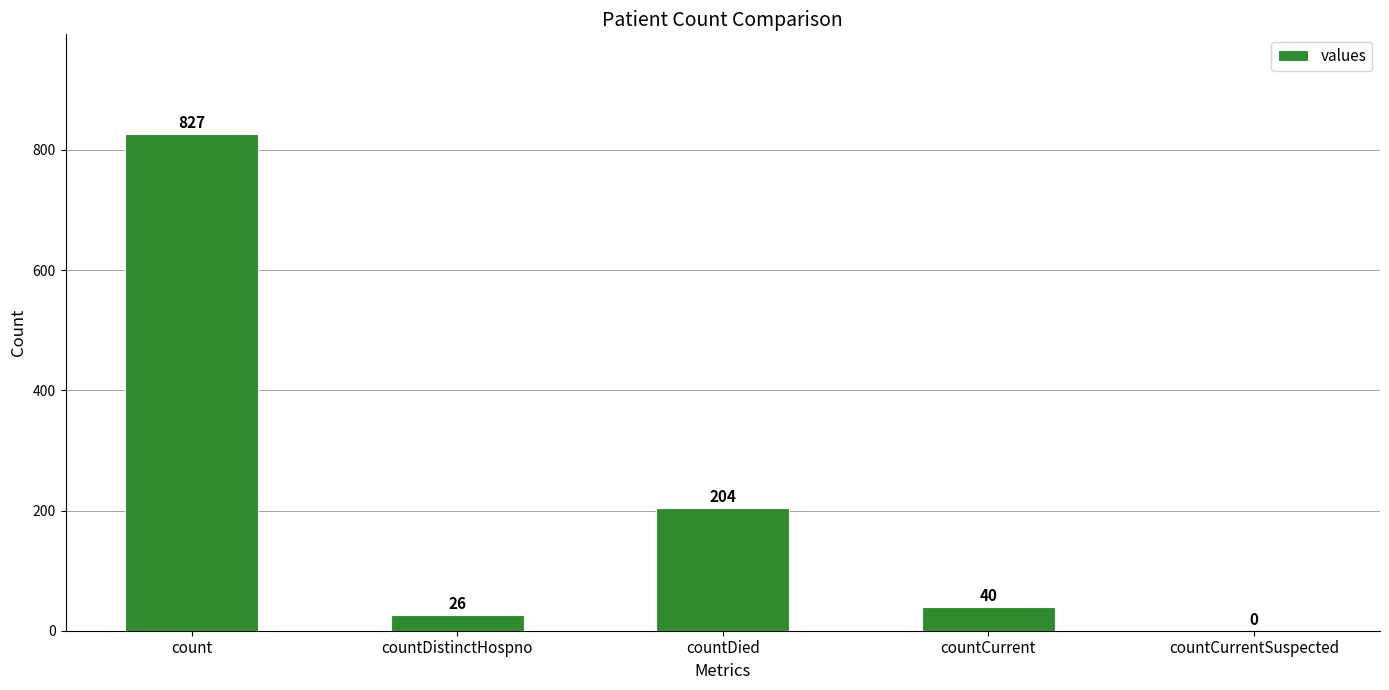

Is it true that the value at countDied is 323?

False